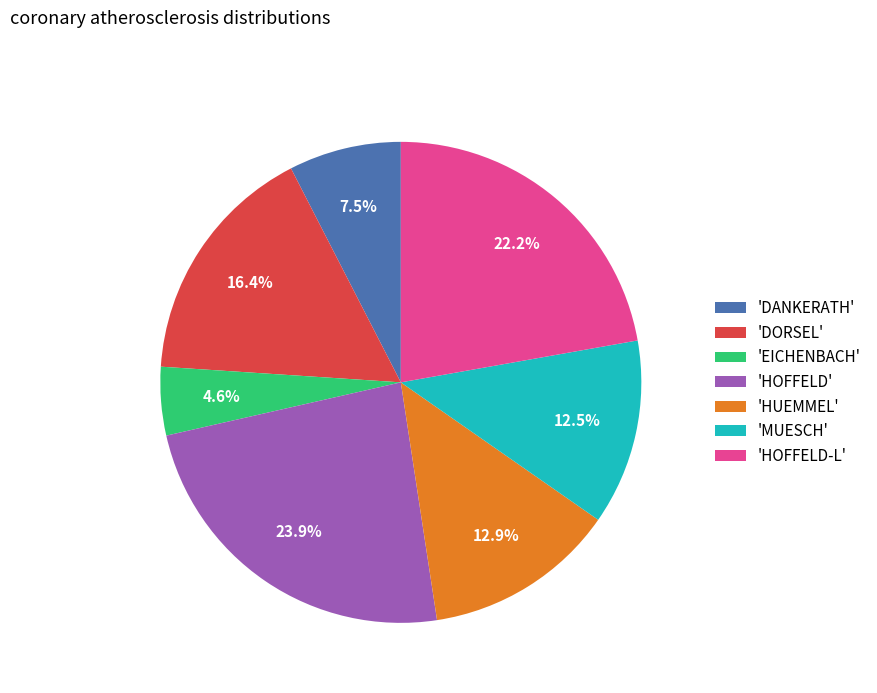

Approximately how many times larger is the value at 'DANKERATH' compared to 'HOFFELD'?

0.3